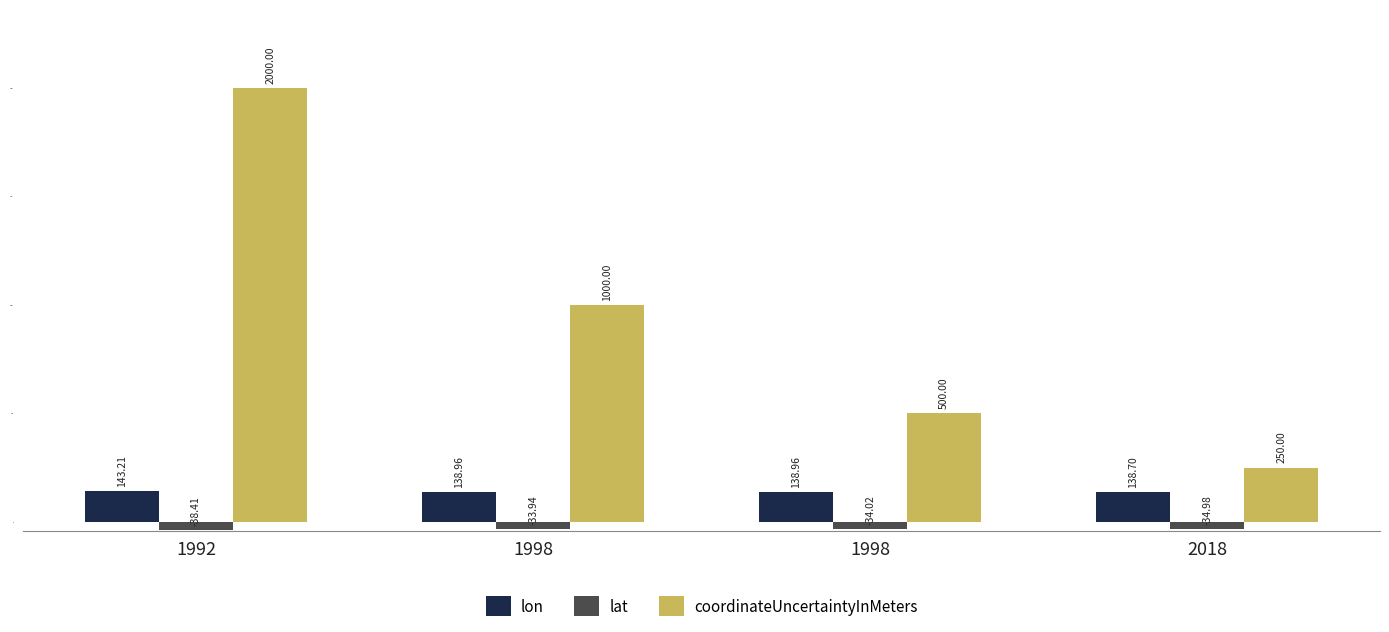

What are all the series names shown in the legend?

lon, lat, coordinateUncertaintyInMeters